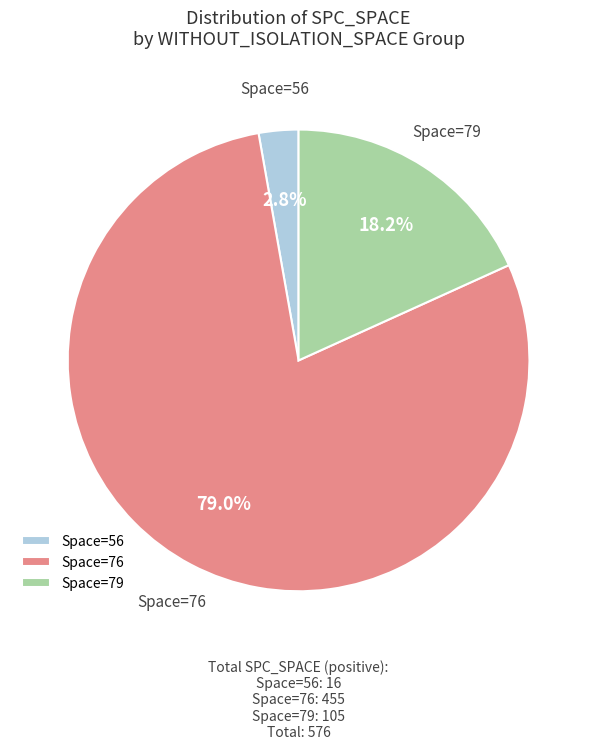

What is the smallest slice in the pie chart?

Space=56